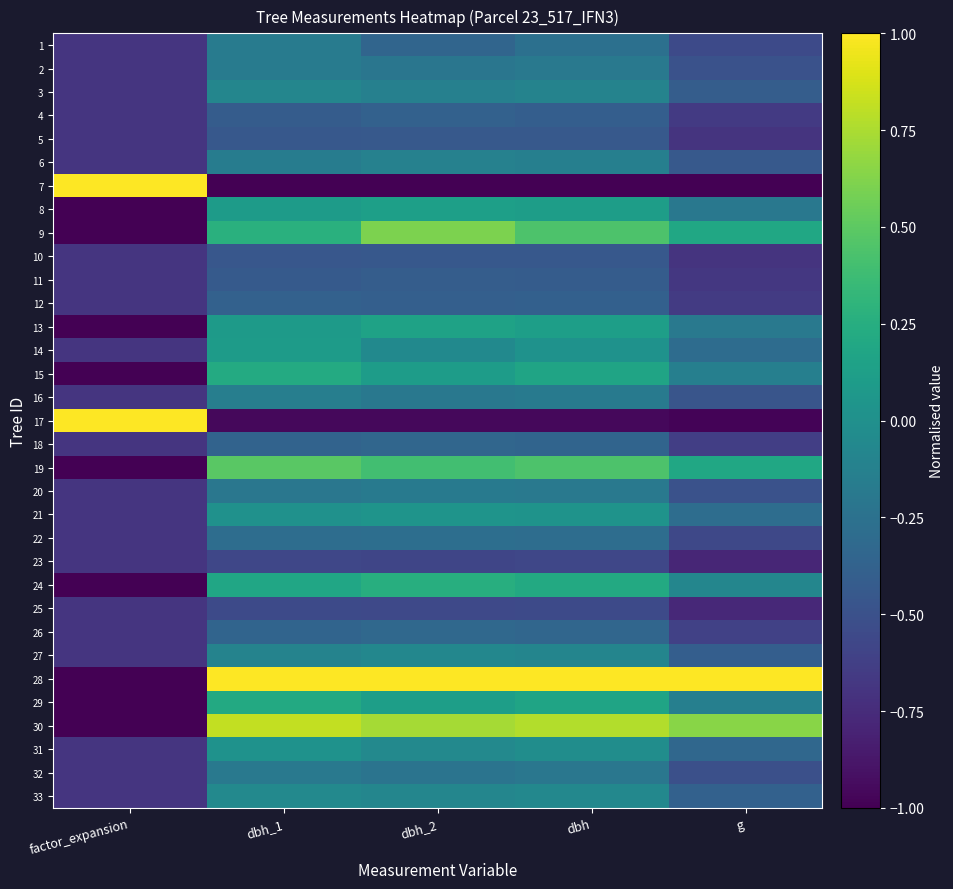

What is the difference between the highest and lowest values at g?

2.0